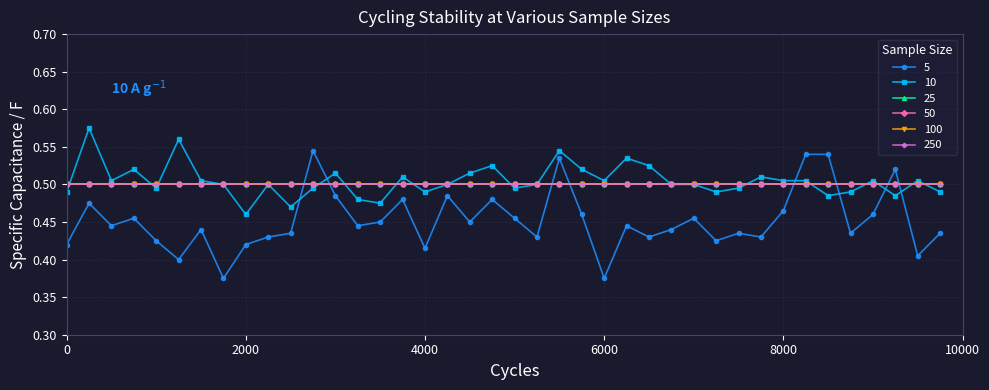

Reading right to left, extract all data points from this chart.

5: 39=0.4	38=0.4	37=0.5	36=0.5	35=0.4	34=0.5	33=0.5	32=0.5	31=0.4	30=0.4	29=0.4	28=0.5	27=0.4	26=0.4	25=0.4	24=0.4	23=0.5	22=0.5	21=0.4	20=0.5	19=0.5	18=0.5	17=0.5	16=0.4	15=0.5	14=0.5	13=0.4	12=0.5	11=0.5	10=0.4	9=0.4	8=0.4	7=0.4	6=0.4	5=0.4	4=0.4	3=0.5	2=0.4	1=0.5	0=0.4
10: 39=0.5	38=0.5	37=0.5	36=0.5	35=0.5	34=0.5	33=0.5	32=0.5	31=0.5	30=0.5	29=0.5	28=0.5	27=0.5	26=0.5	25=0.5	24=0.5	23=0.5	22=0.5	21=0.5	20=0.5	19=0.5	18=0.5	17=0.5	16=0.5	15=0.5	14=0.5	13=0.5	12=0.5	11=0.5	10=0.5	9=0.5	8=0.5	7=0.5	6=0.5	5=0.6	4=0.5	3=0.5	2=0.5	1=0.6	0=0.5
25: 39=0.5	38=0.5	37=0.5	36=0.5	35=0.5	34=0.5	33=0.5	32=0.5	31=0.5	30=0.5	29=0.5	28=0.5	27=0.5	26=0.5	25=0.5	24=0.5	23=0.5	22=0.5	21=0.5	20=0.5	19=0.5	18=0.5	17=0.5	16=0.5	15=0.5	14=0.5	13=0.5	12=0.5	11=0.5	10=0.5	9=0.5	8=0.5	7=0.5	6=0.5	5=0.5	4=0.5	3=0.5	2=0.5	1=0.5	0=0.5
50: 39=0.5	38=0.5	37=0.5	36=0.5	35=0.5	34=0.5	33=0.5	32=0.5	31=0.5	30=0.5	29=0.5	28=0.5	27=0.5	26=0.5	25=0.5	24=0.5	23=0.5	22=0.5	21=0.5	20=0.5	19=0.5	18=0.5	17=0.5	16=0.5	15=0.5	14=0.5	13=0.5	12=0.5	11=0.5	10=0.5	9=0.5	8=0.5	7=0.5	6=0.5	5=0.5	4=0.5	3=0.5	2=0.5	1=0.5	0=0.5
100: 39=0.5	38=0.5	37=0.5	36=0.5	35=0.5	34=0.5	33=0.5	32=0.5	31=0.5	30=0.5	29=0.5	28=0.5	27=0.5	26=0.5	25=0.5	24=0.5	23=0.5	22=0.5	21=0.5	20=0.5	19=0.5	18=0.5	17=0.5	16=0.5	15=0.5	14=0.5	13=0.5	12=0.5	11=0.5	10=0.5	9=0.5	8=0.5	7=0.5	6=0.5	5=0.5	4=0.5	3=0.5	2=0.5	1=0.5	0=0.5
250: 39=0.5	38=0.5	37=0.5	36=0.5	35=0.5	34=0.5	33=0.5	32=0.5	31=0.5	30=0.5	29=0.5	28=0.5	27=0.5	26=0.5	25=0.5	24=0.5	23=0.5	22=0.5	21=0.5	20=0.5	19=0.5	18=0.5	17=0.5	16=0.5	15=0.5	14=0.5	13=0.5	12=0.5	11=0.5	10=0.5	9=0.5	8=0.5	7=0.5	6=0.5	5=0.5	4=0.5	3=0.5	2=0.5	1=0.5	0=0.5